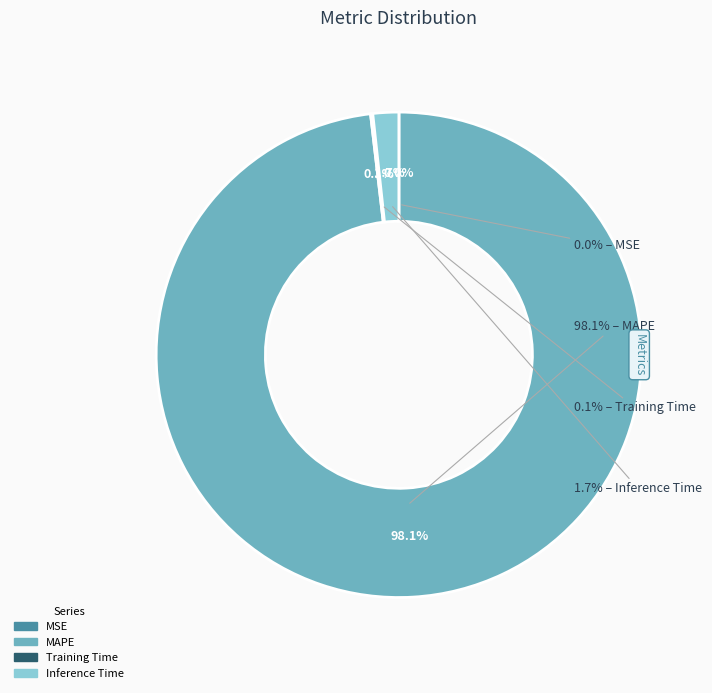

Rank the categories by value from highest to lowest.

MAPE, Inference Time, Training Time, MSE